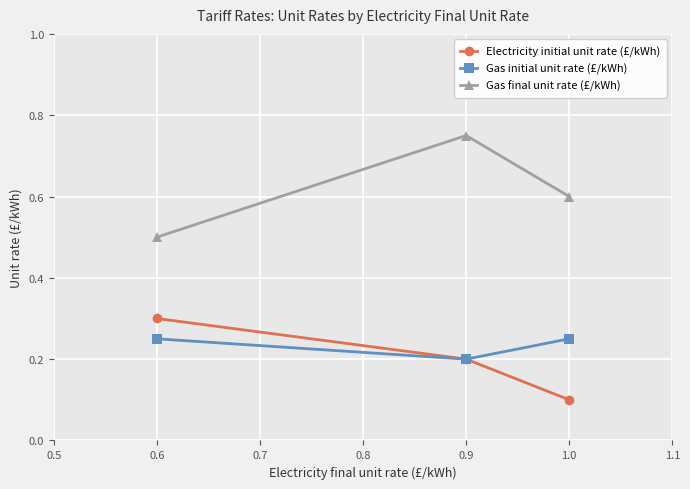

How many distinct data groups are displayed?

3